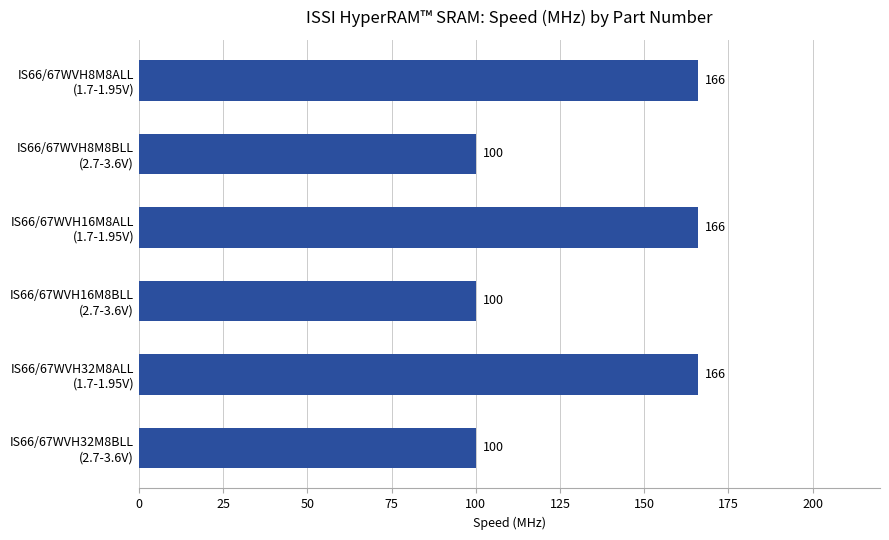

How many values are between 100 and 166?

6